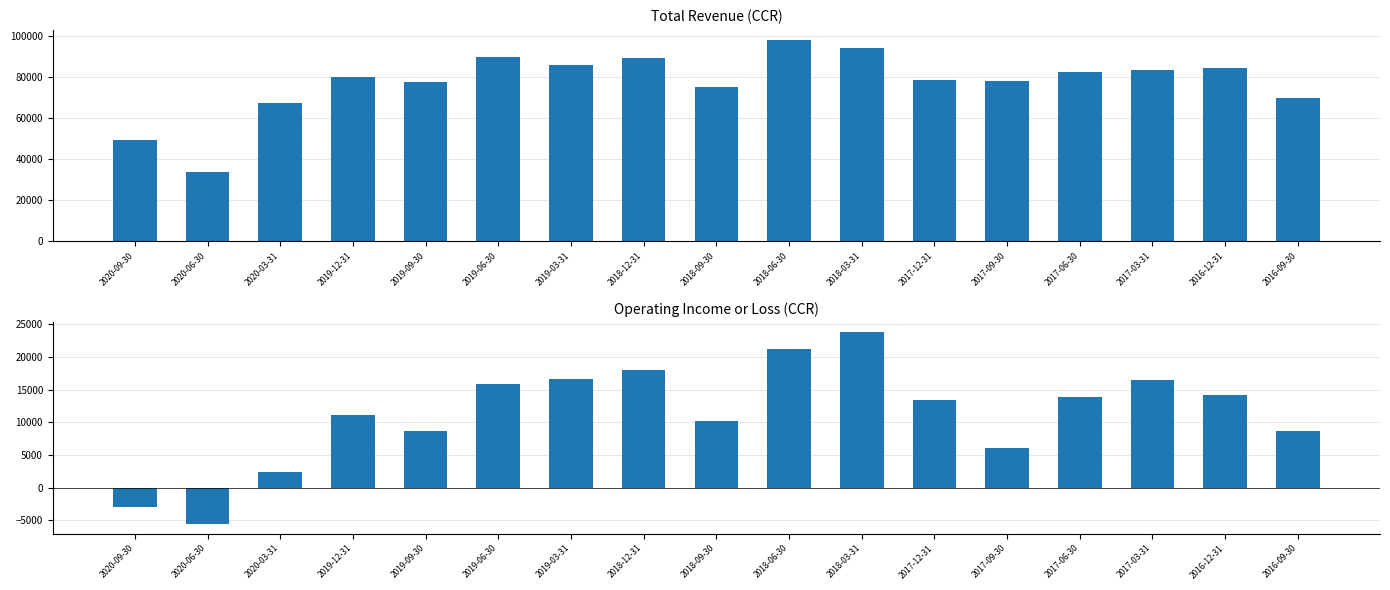

Count the number of categories in the chart.

17